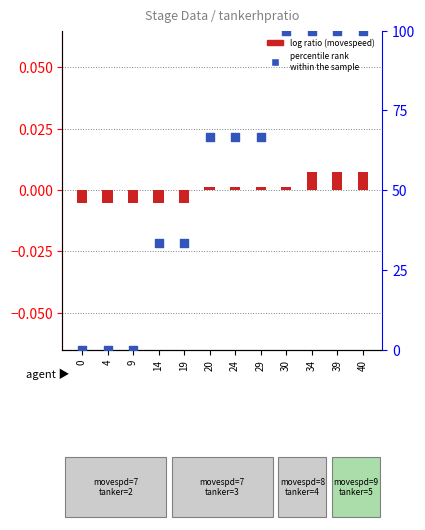

At which category is the sum across all series the highest?

34